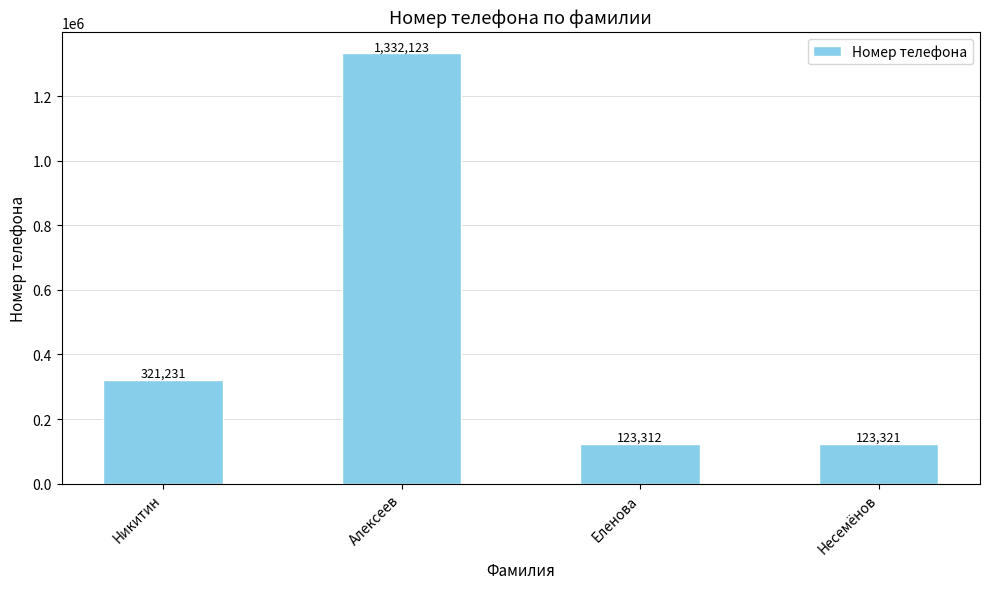

What is the sum of the values at Несемёнов and Еленова?

246633